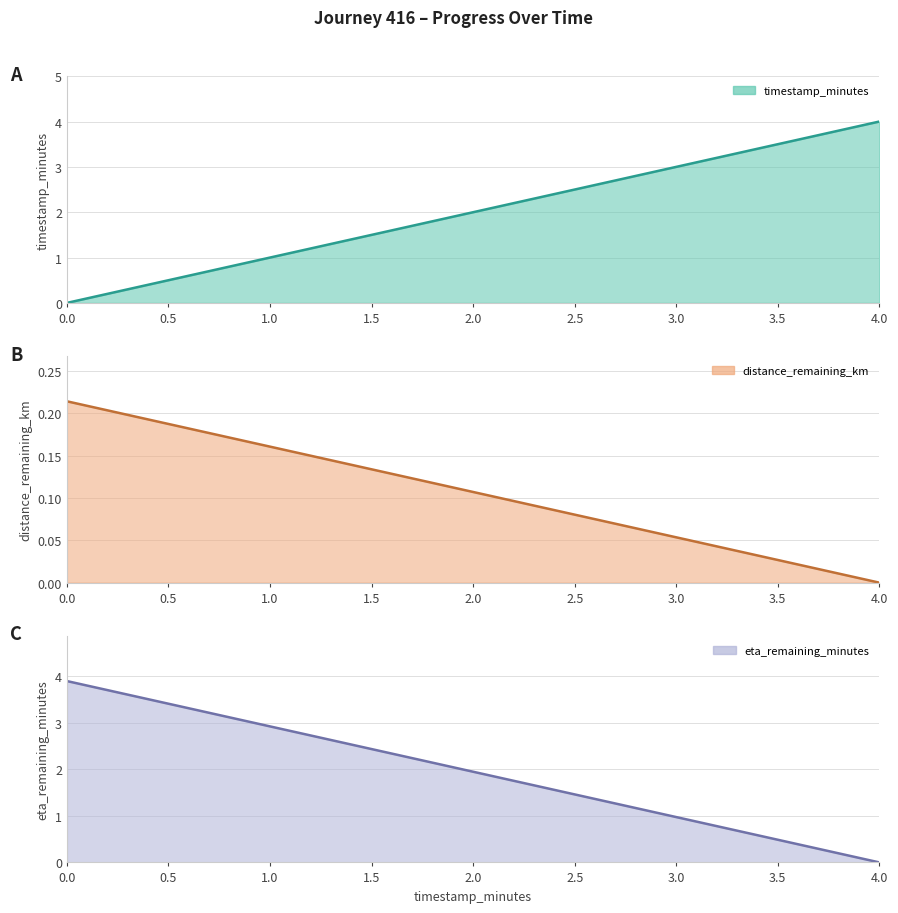

What is the maximum value shown in the chart?

4.0